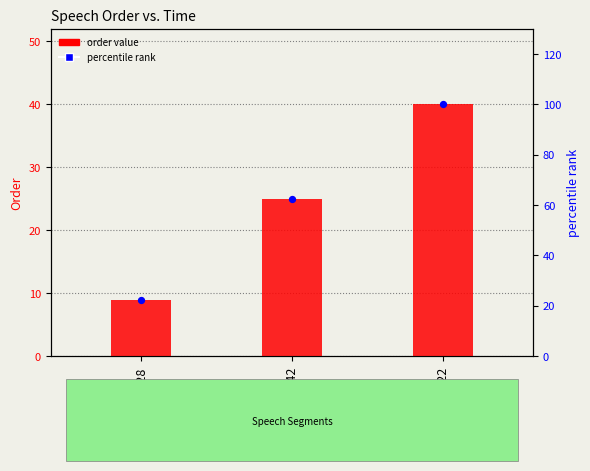

What are all the series names shown in the legend?

order value, percentile rank